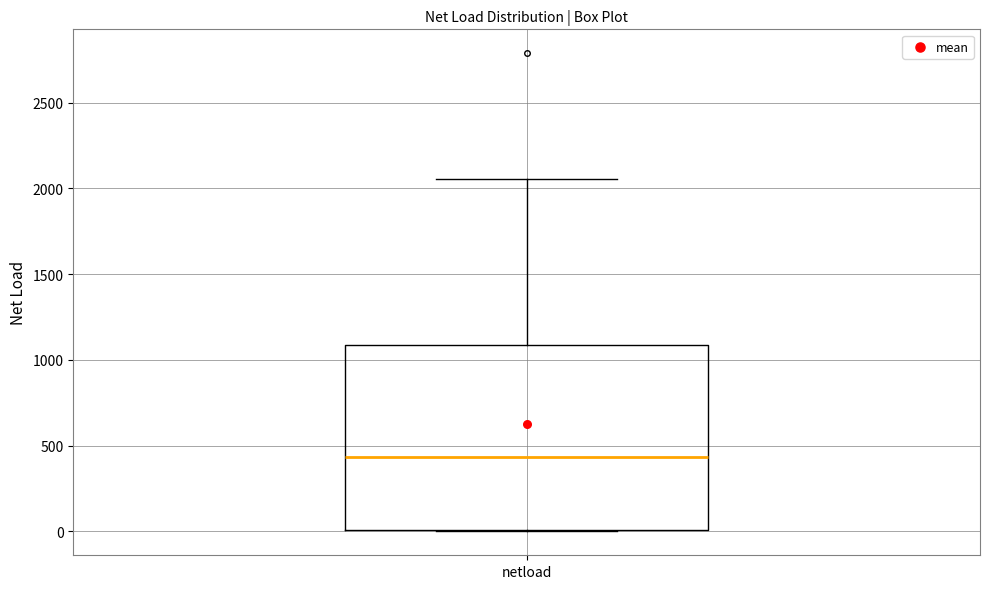

Read this box plot against the y-axis: the position of the median line, the range covered by the box, and the ends of both whiskers. The values are not printed on the chart, so give them approximately, as read against the axis.

median 450, box 0 to 1100, whiskers 0 to 2050